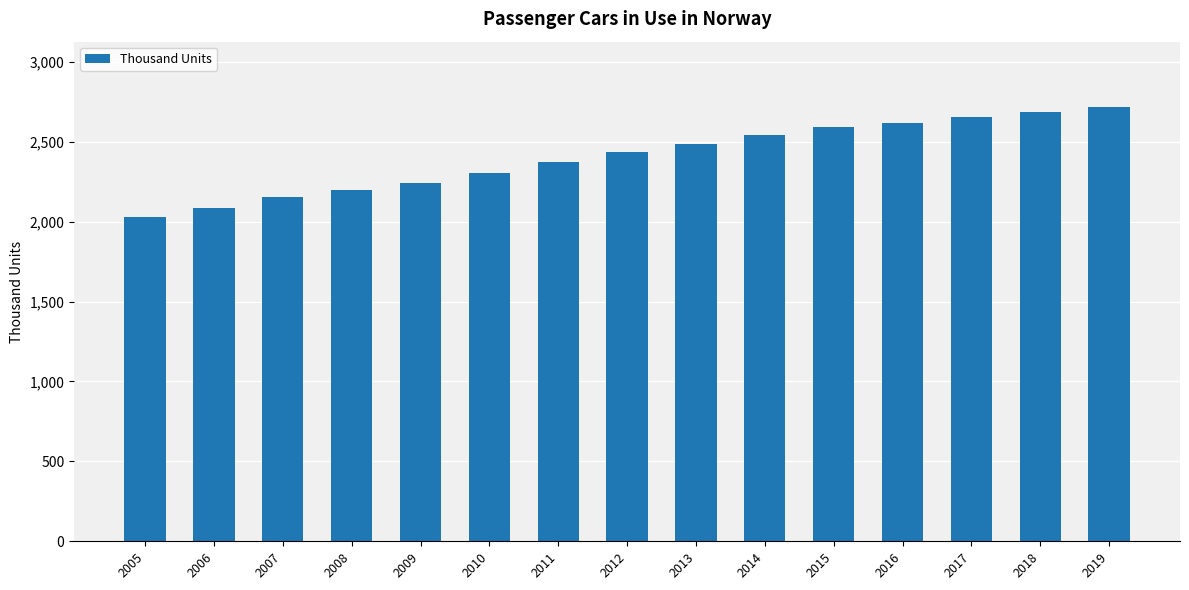

What is the difference between the maximum and minimum values?

688.7